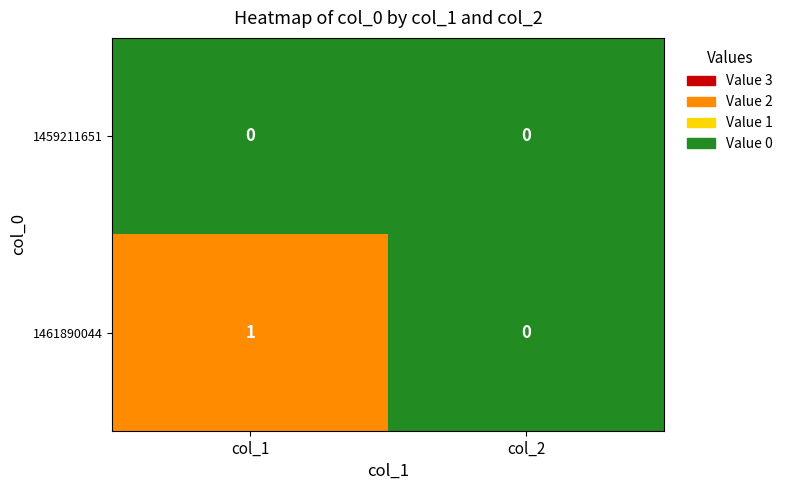

Which series has the largest range (max minus min)?

1461890044